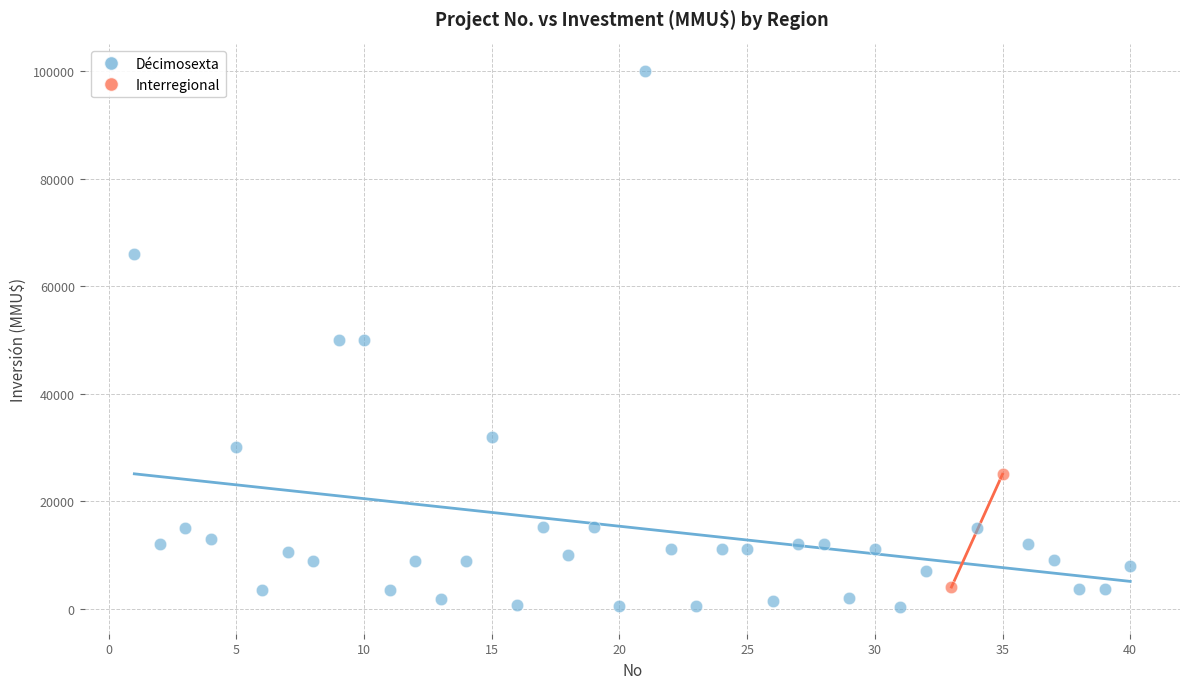

What are all the series names shown in the legend?

Décimosexta, Interregional